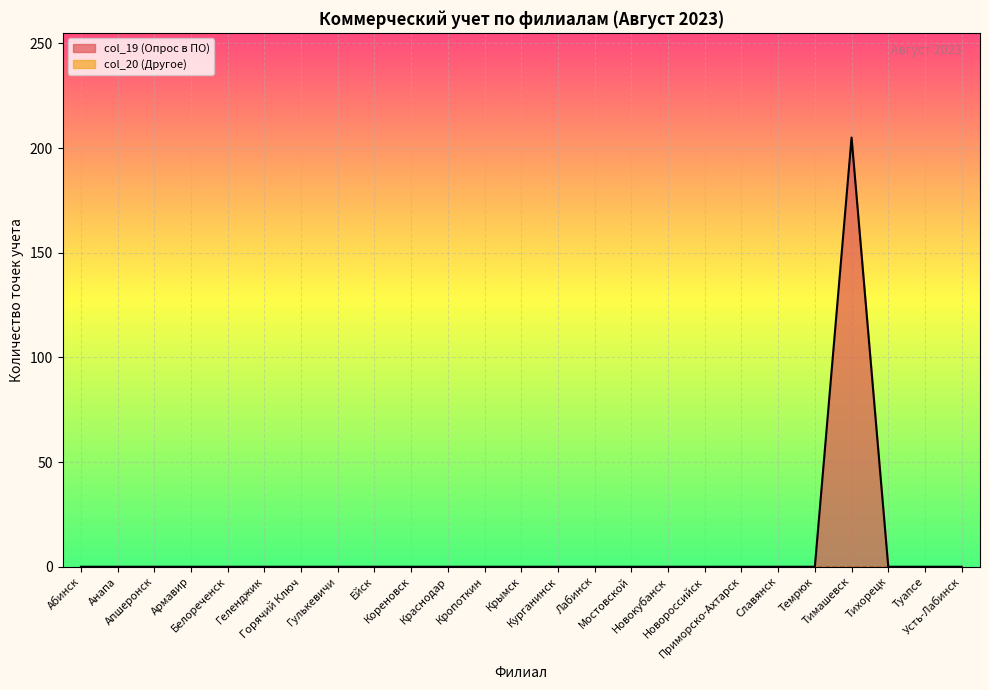

Which series has the widest spread of values?

col_19 (Опрос в ПО)